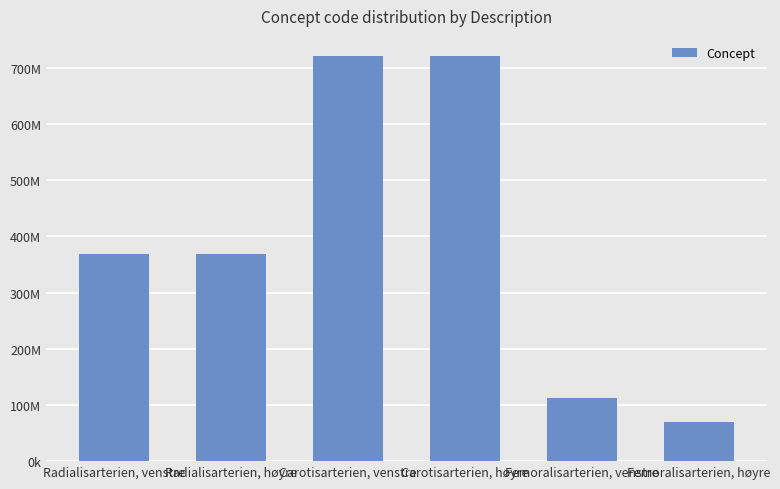

List the labels in order of value, smallest first.

Femoralisarterien, høyre, Femoralisarterien, venstre, Radialisarterien, høyre, Radialisarterien, venstre, Carotisarterien, venstre, Carotisarterien, høyre